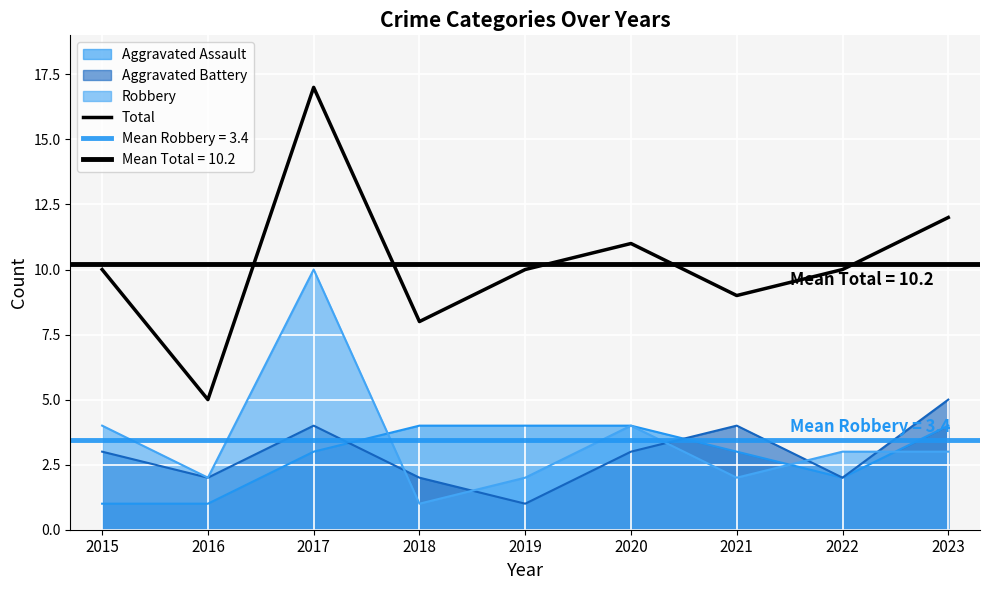

What is the value of the 7th point from the left?

9